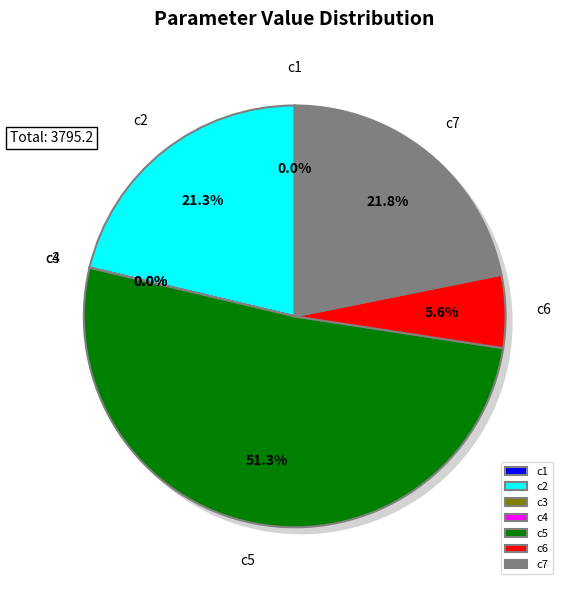

How many segments does this pie chart have?

7